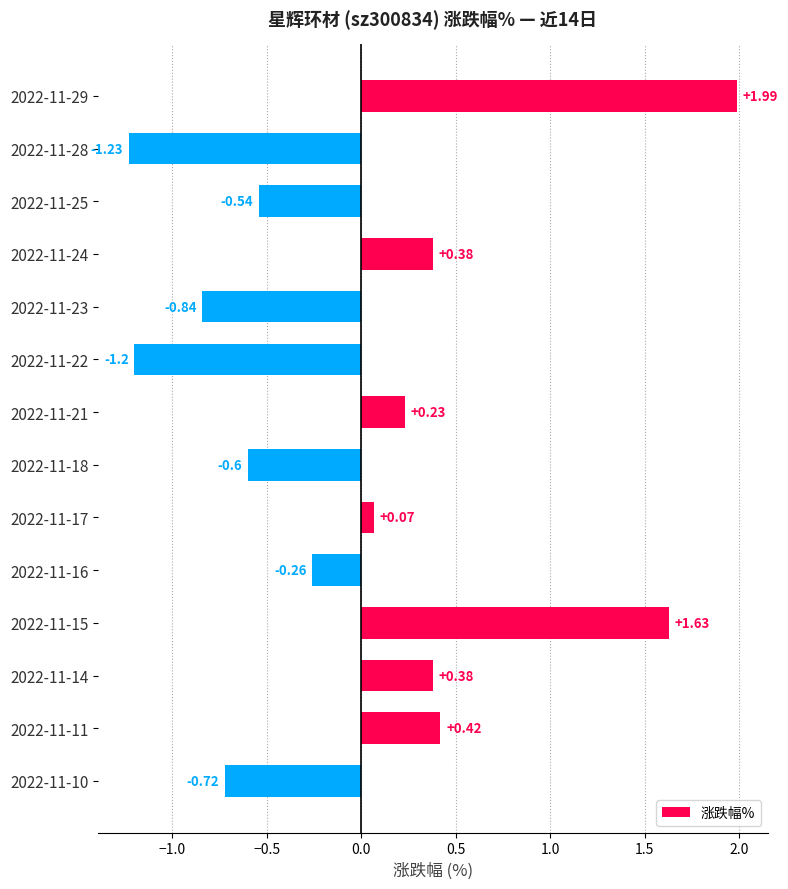

Which has a higher value, 2022-11-11 or 2022-11-16?

2022-11-11